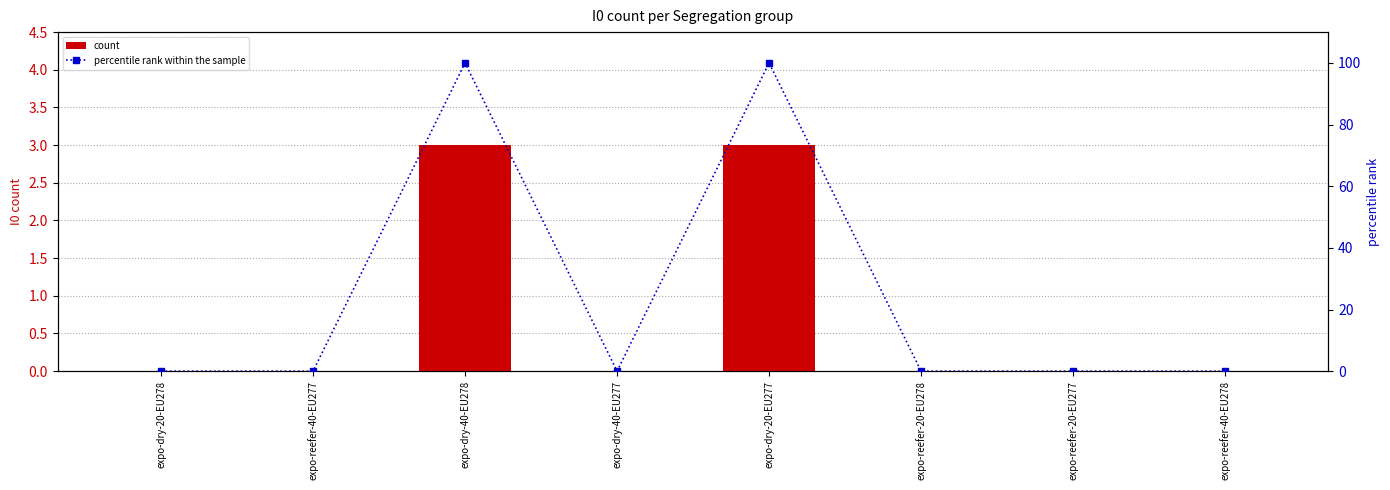

Between expo-dry-40-EU277 and expo-reefer-40-EU278, which series saw the biggest shift?

count